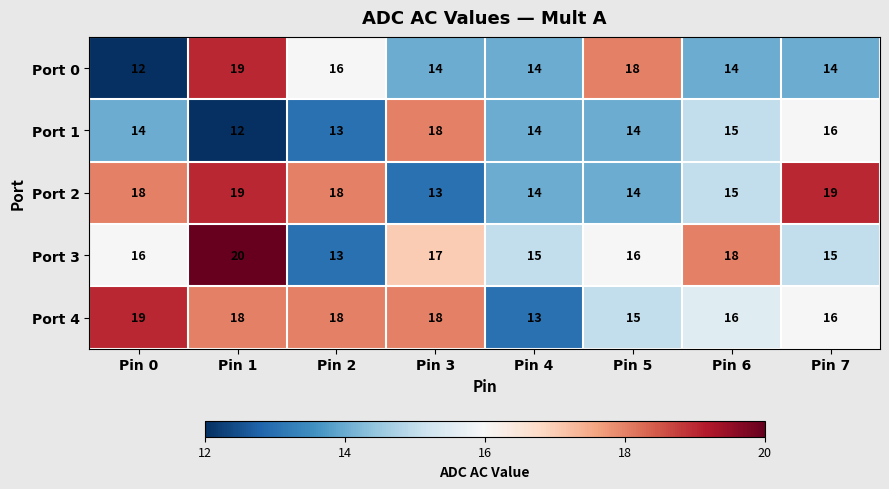

What is the approximate value of Port 3 at Pin 3?

17